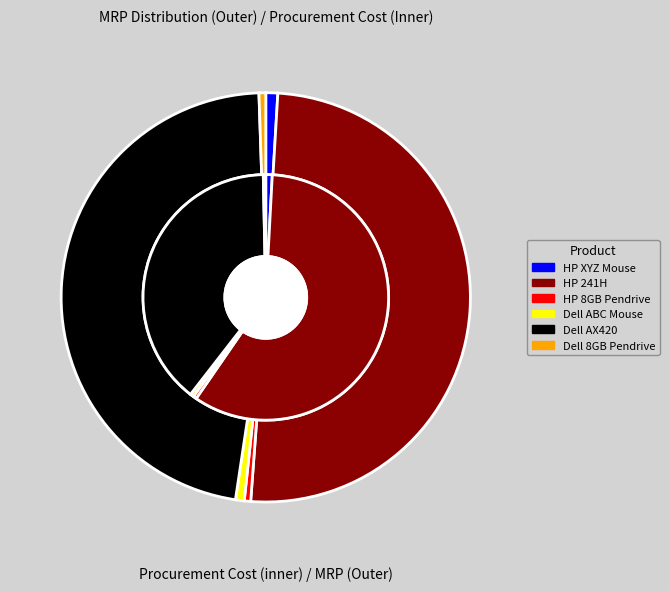

What is the total percentage of HP 8GB Pendrive and Dell 8GB Pendrive?

1.0%